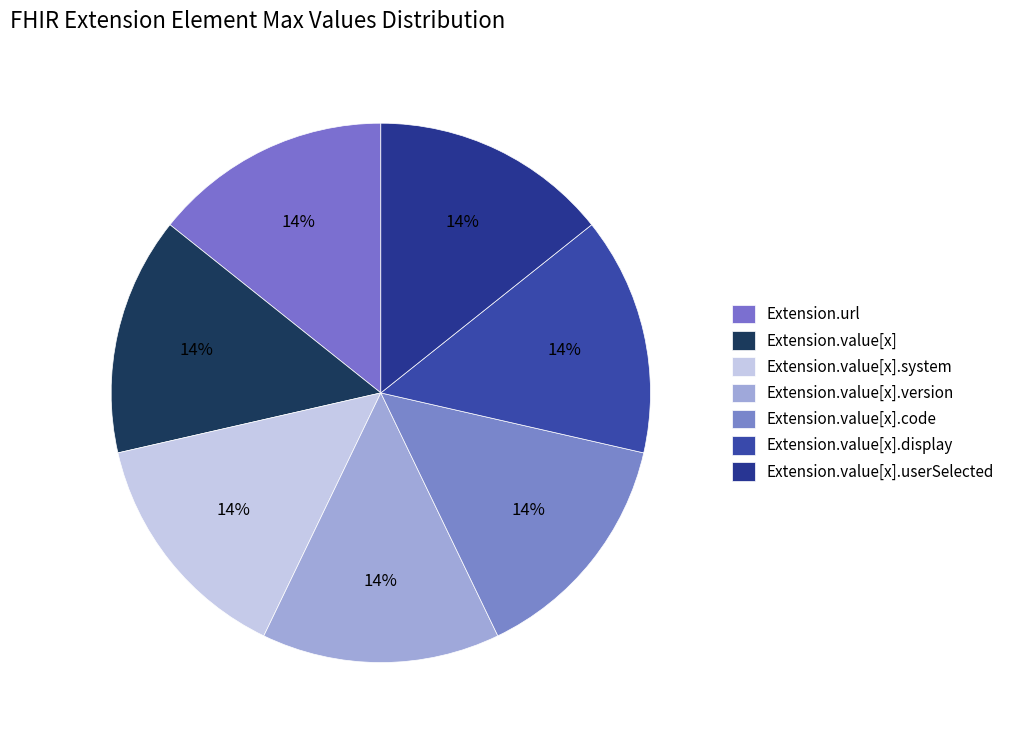

Between Extension.value[x].userSelected and Extension.value[x].display, which is larger?

Extension.value[x].userSelected